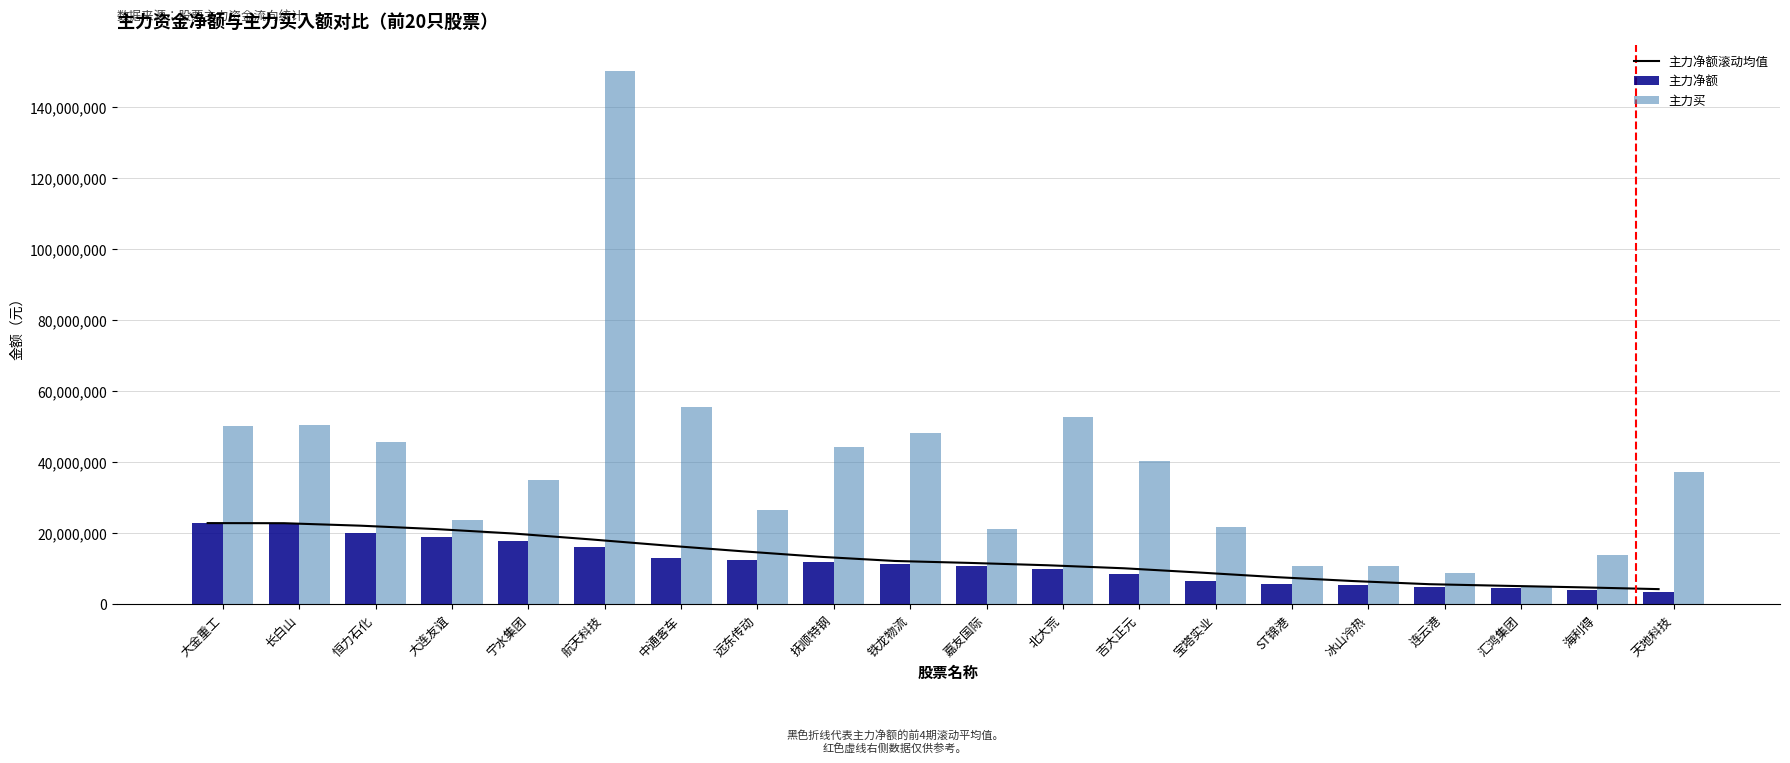

At 航天科技, list the series in order from largest to smallest.

主力买, 主力净额滚动均值, 主力净额